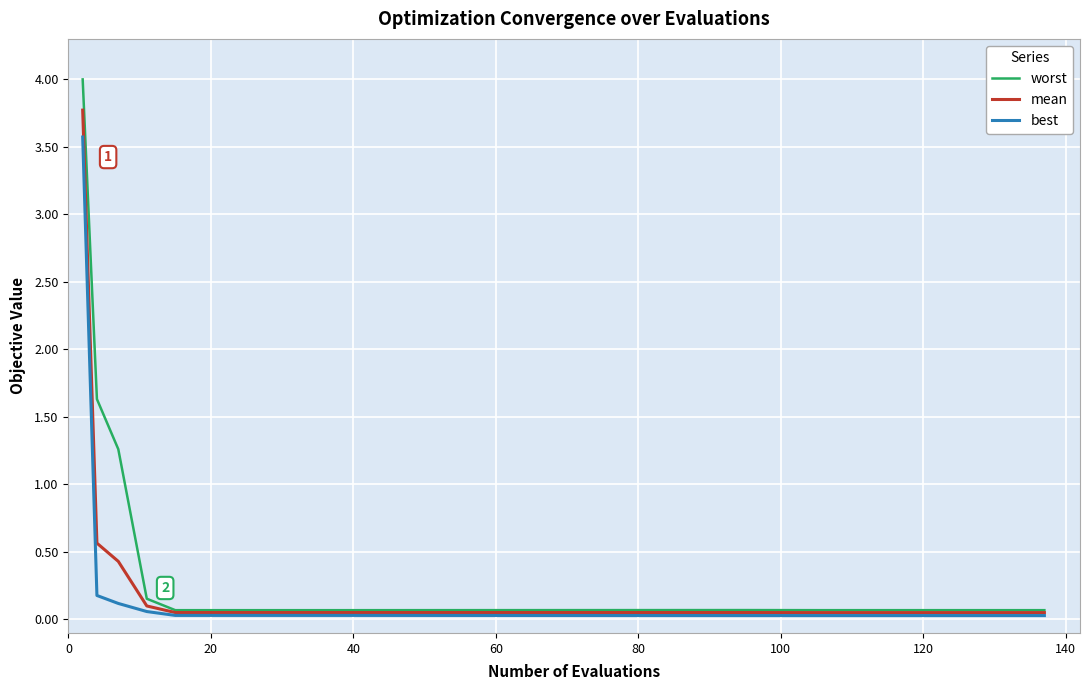

Which series has the widest spread of values?

worst